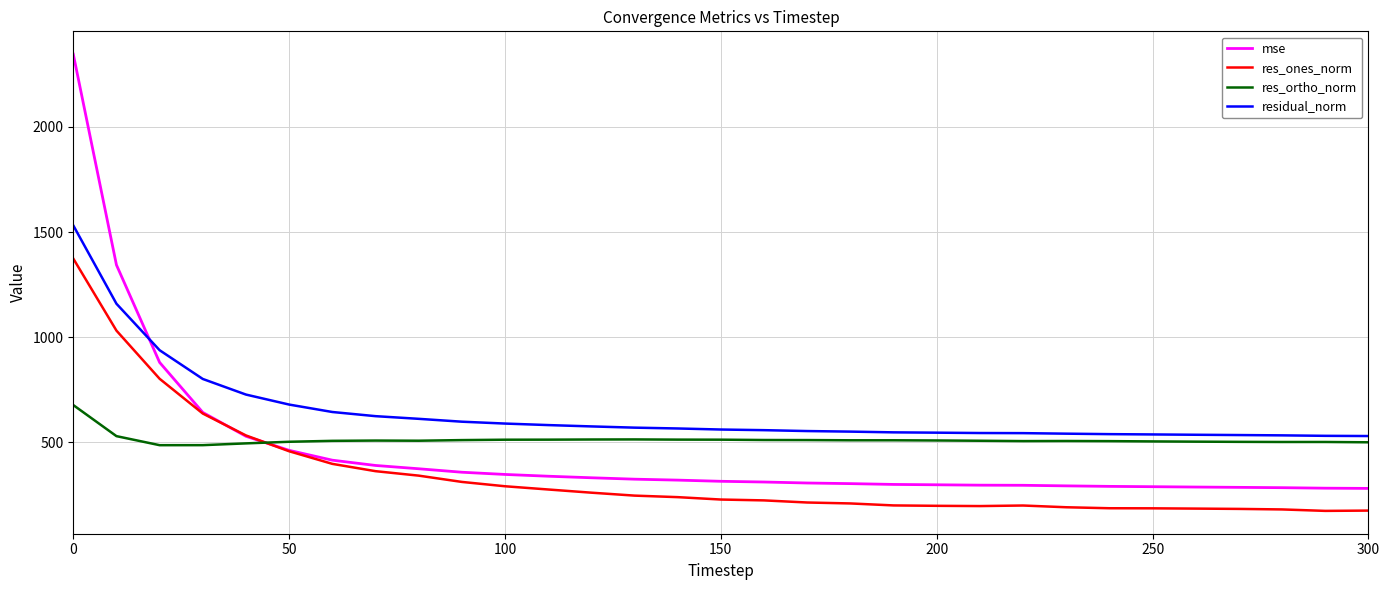

Which series has the largest total across all categories?

residual_norm